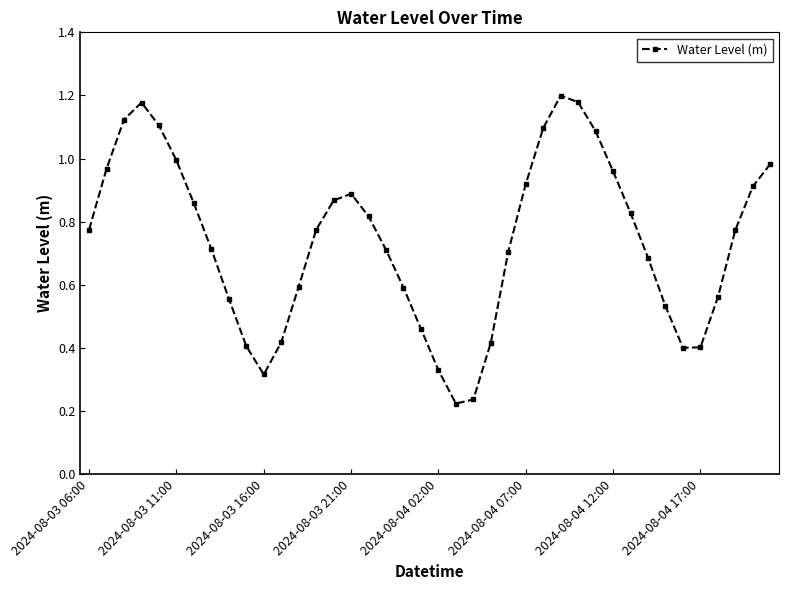

How many points are lower than both their immediate neighbors (excluding endpoints)?

3